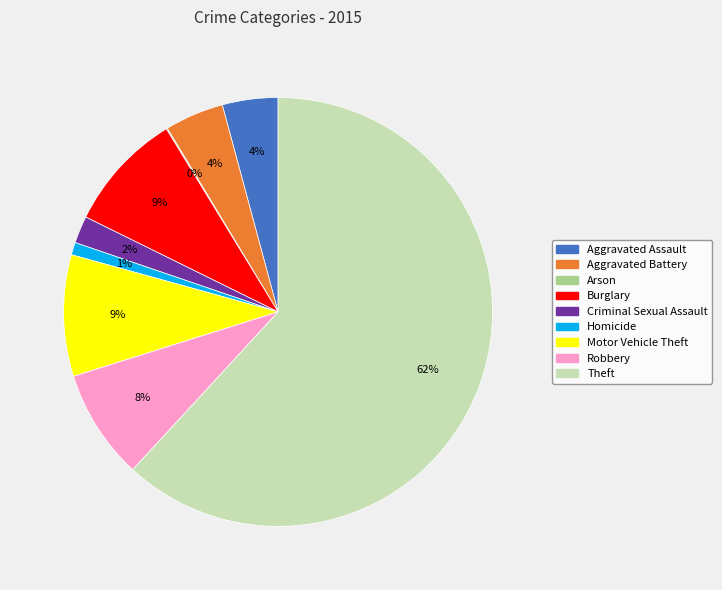

To the nearest percent, what is the combined percentage of Robbery and Burglary?

17%